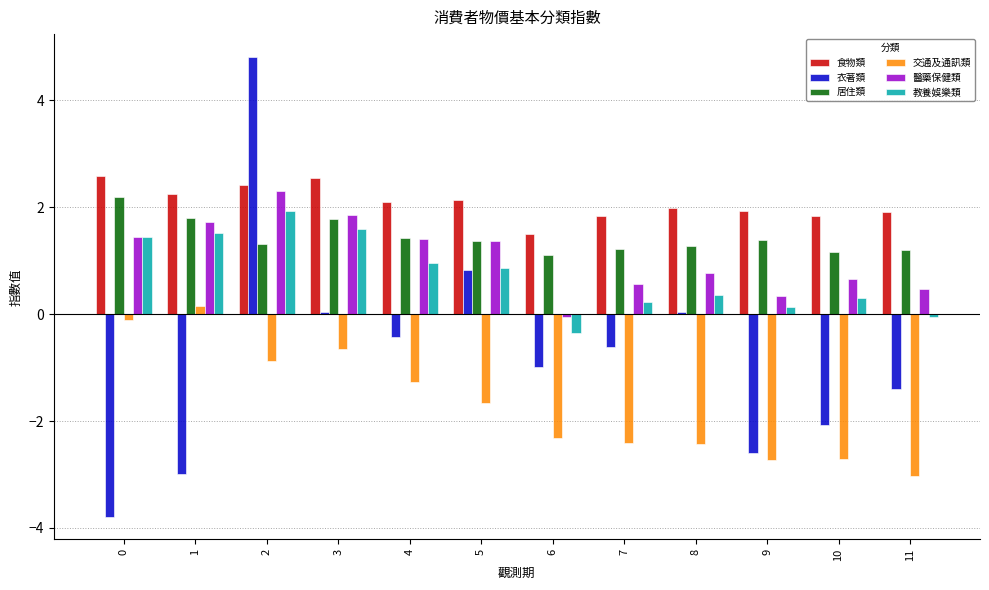

The value of 交通及通訊類 at 4 is -2.0. True or false?

False